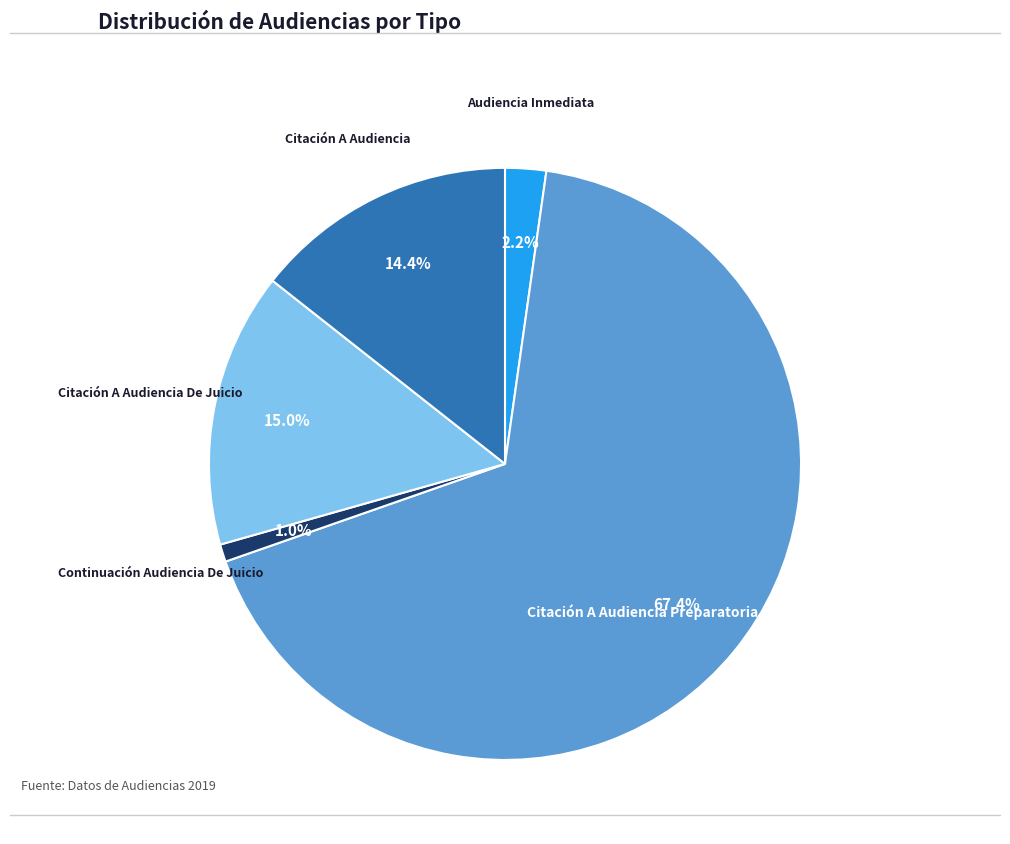

Is there a majority slice in this chart?

Yes